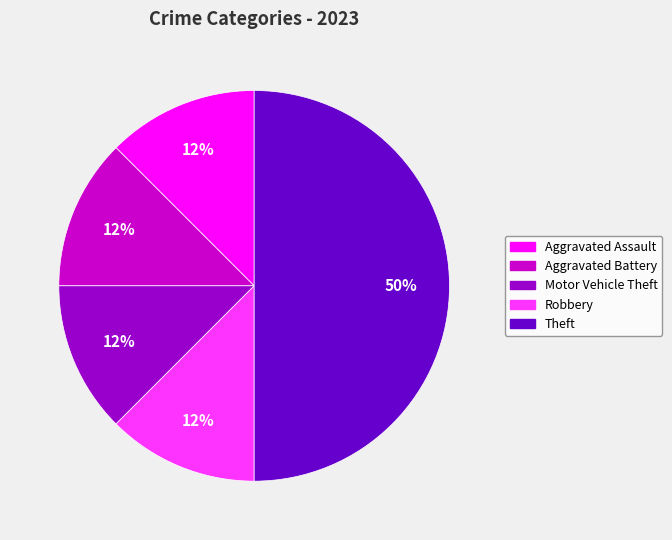

To the nearest percent, what is the average slice percentage?

20%